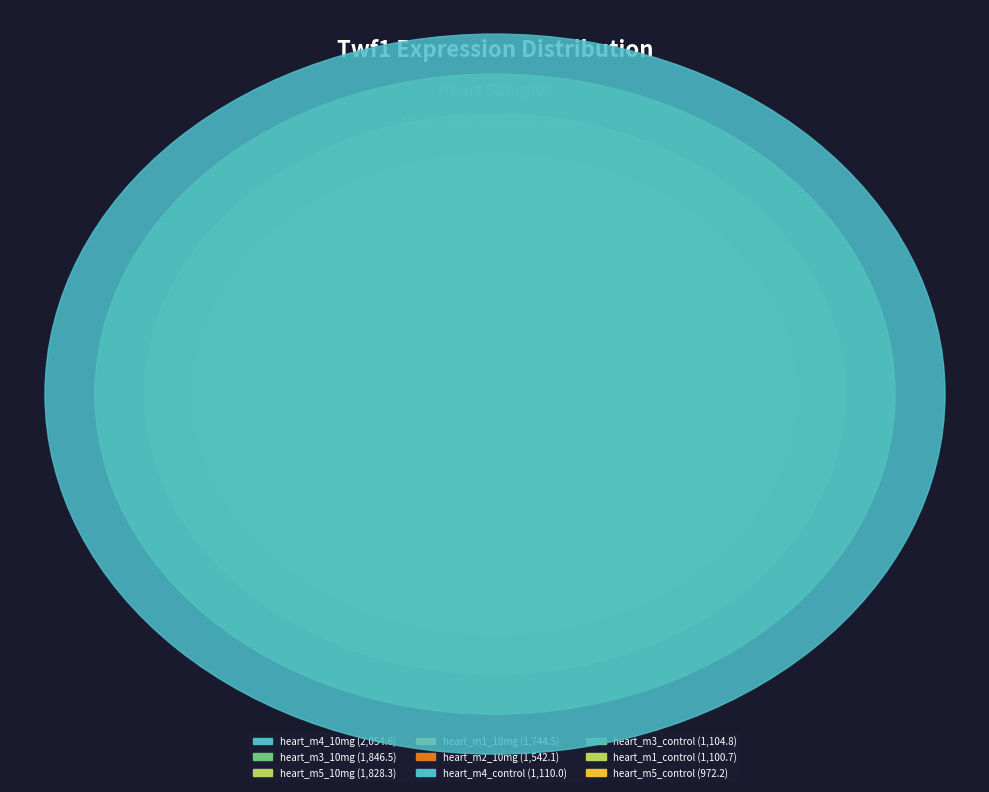

Is it true that heart_m5_10mg is 14% of the pie?

True